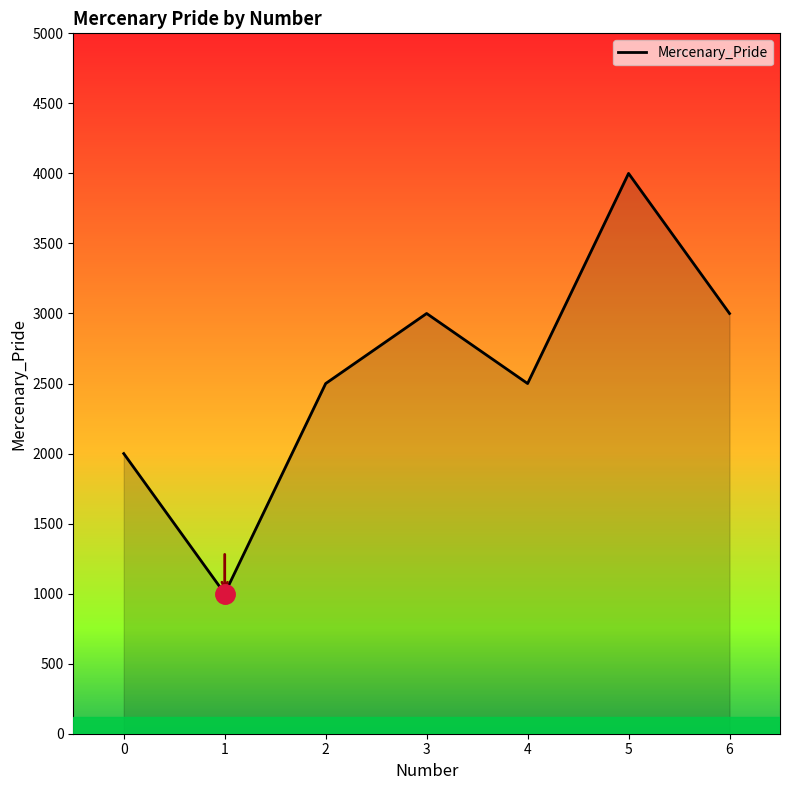

What is the change in value from 0 to 6?

+1000